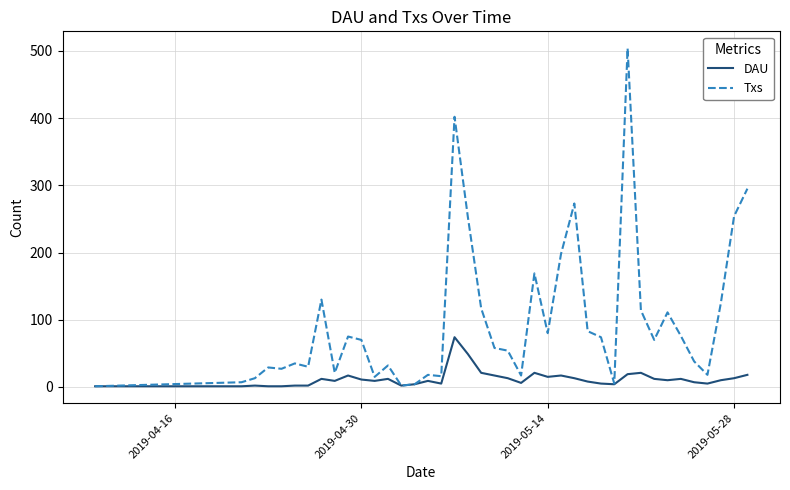

What is the smallest value displayed?

1